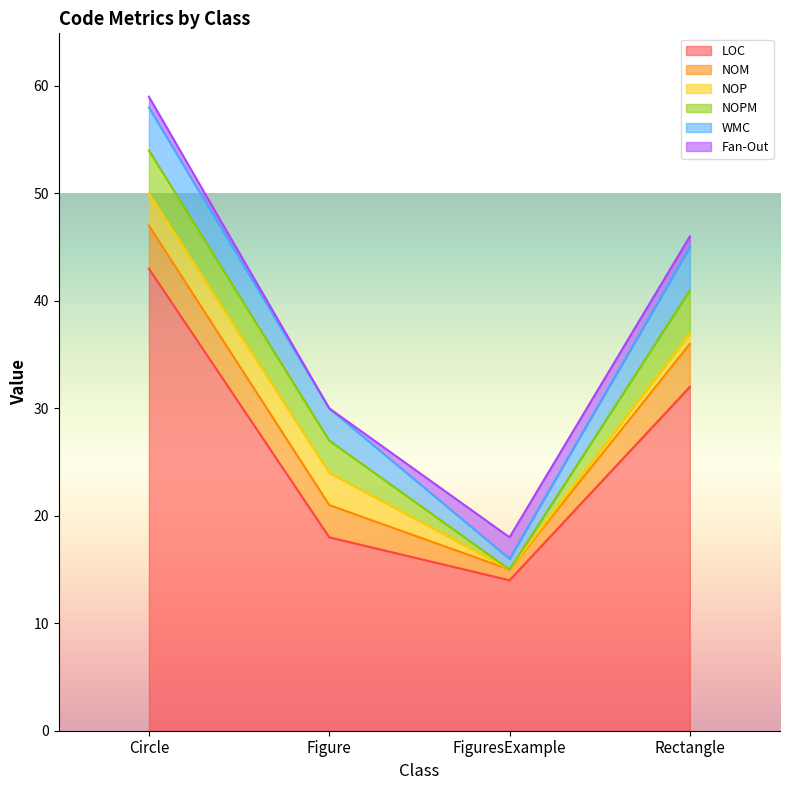

Is it true that NOM equals 4 at Rectangle?

True